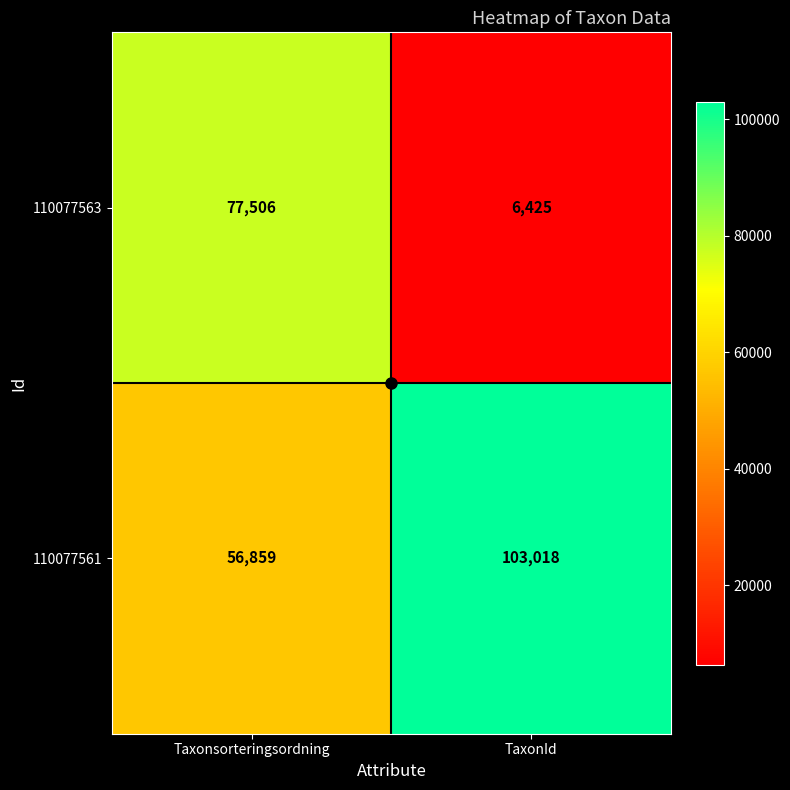

Rank the series by their maximum value, from lowest to highest.

110077563, 110077561